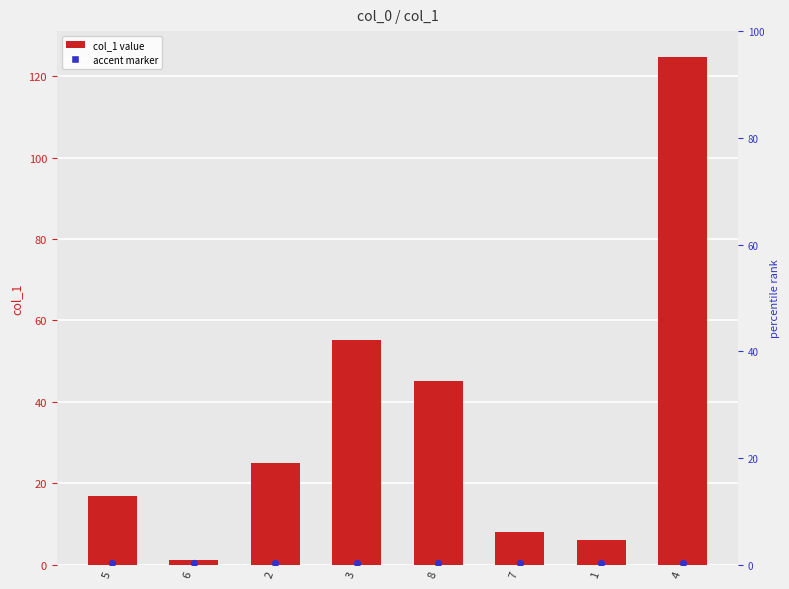

Approximately how many times larger is the value at 2 compared to 5?

1.5